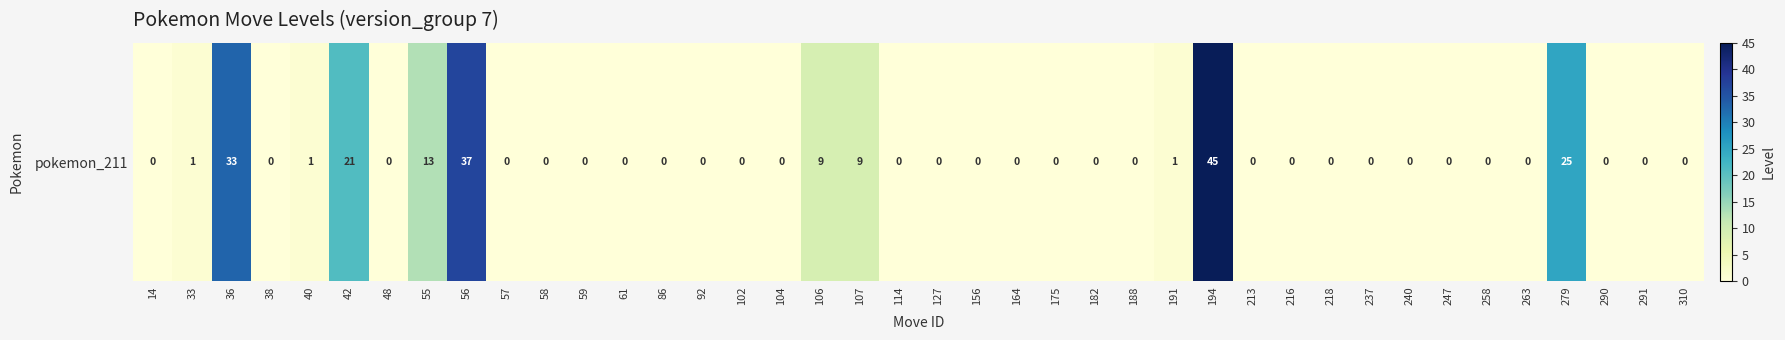

What is the maximum value shown in the chart?

45